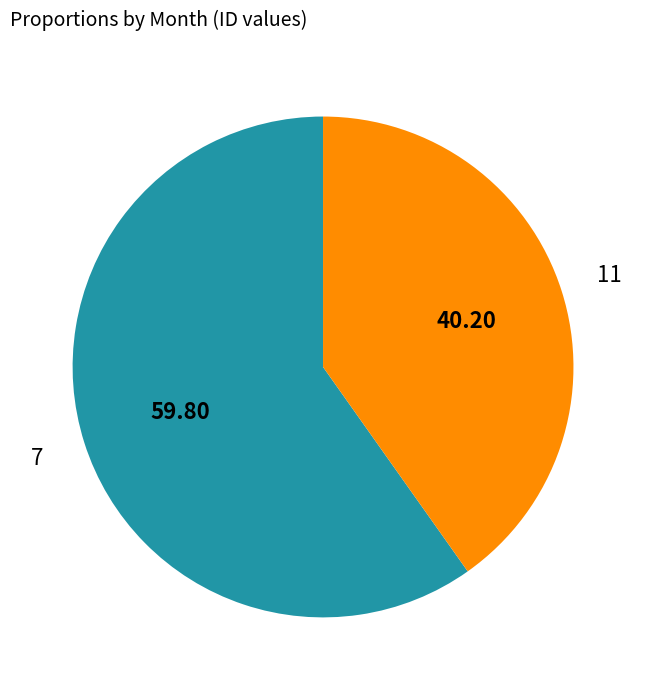

Does 7 account for over 50% of the chart?

Yes